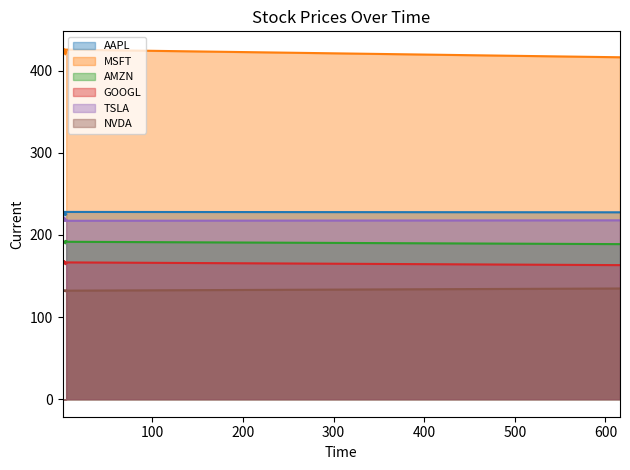

Which series has the largest total across all categories?

MSFT